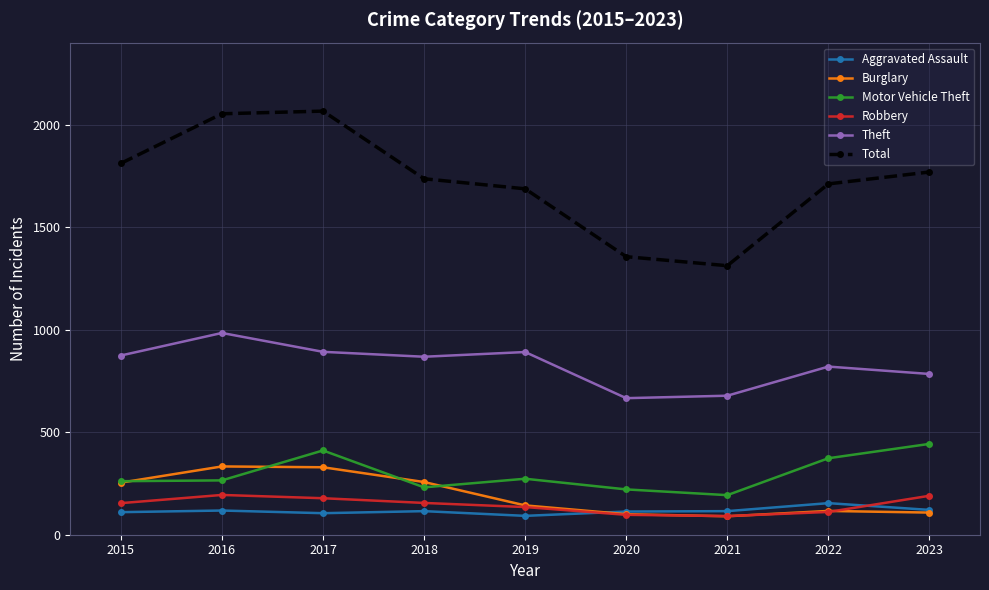

What is the lowest value of the Motor Vehicle Theft series?

193